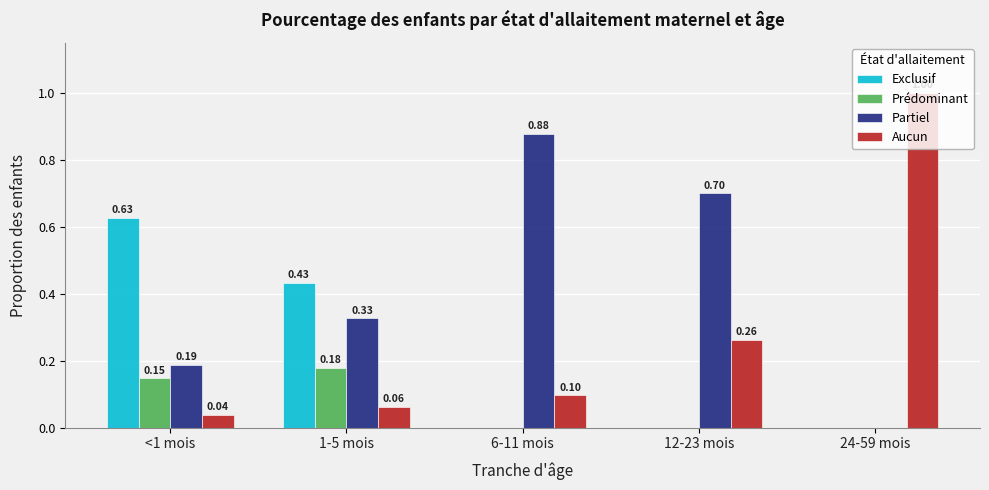

What is the sum of all Partiel values?

2.1